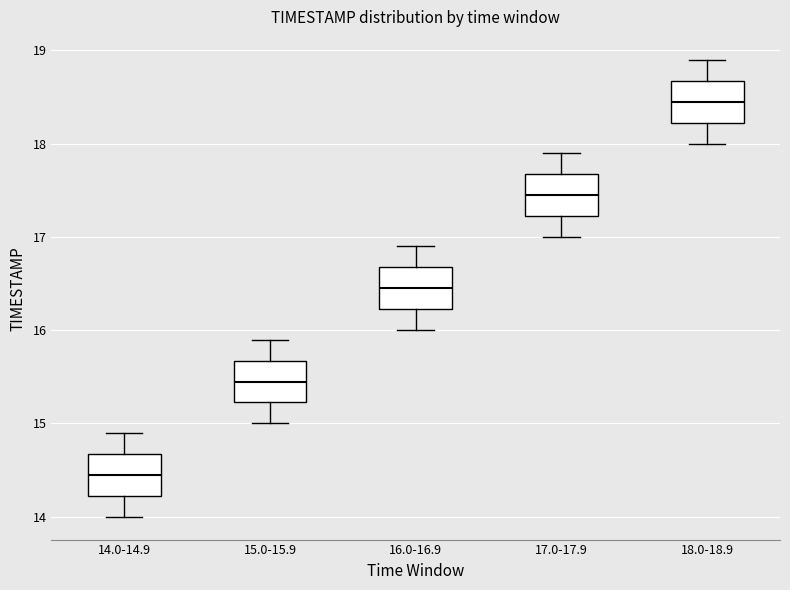

Which box's median line is the highest?

18.0-18.9